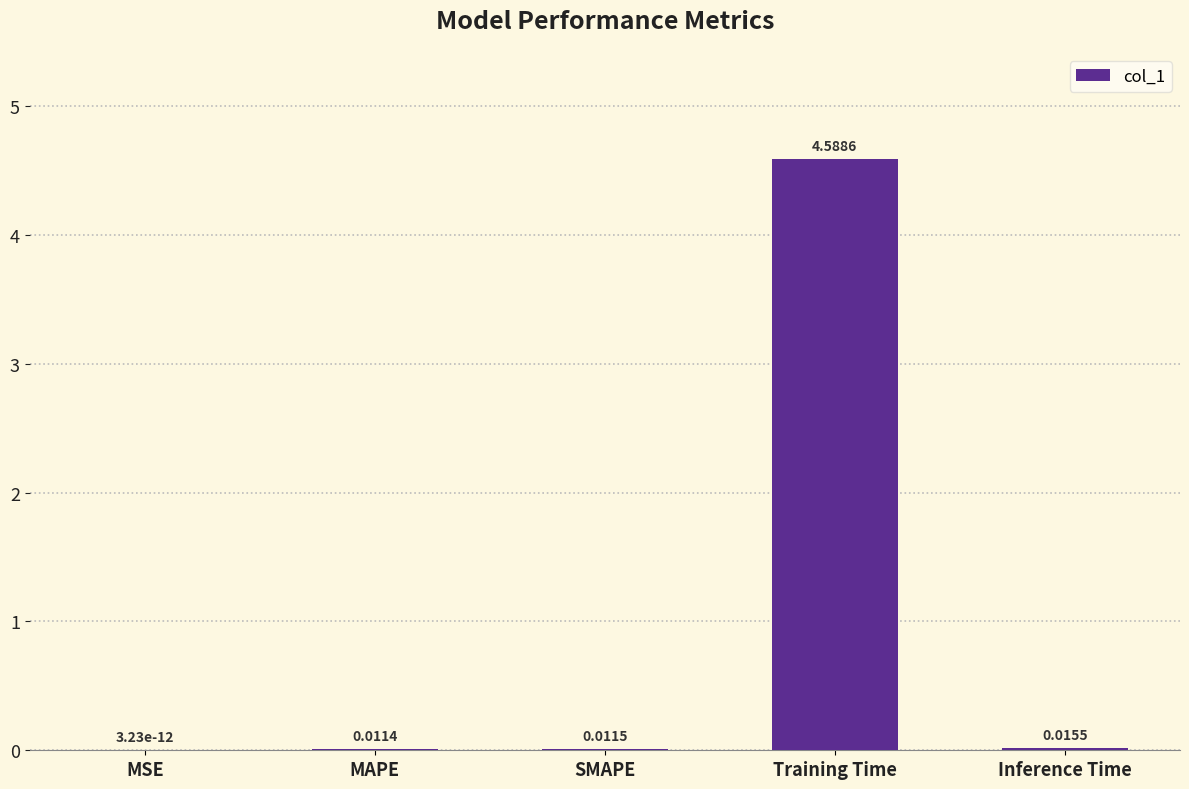

Are the bars horizontal?

No